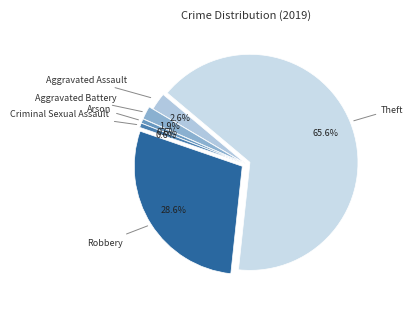

What is the largest slice in the pie chart?

Theft